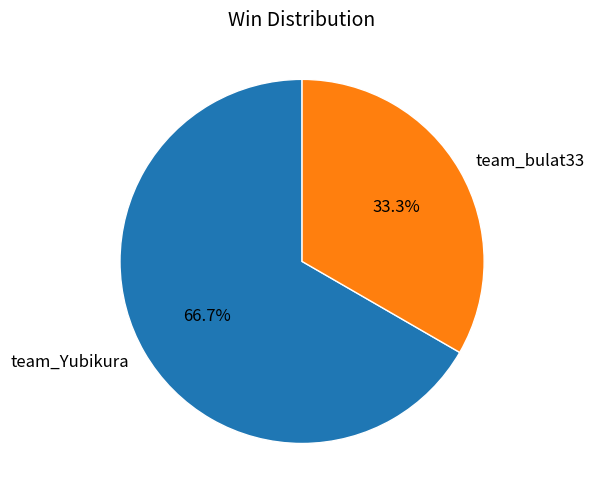

Between team_bulat33 and team_Yubikura, which is larger?

team_Yubikura